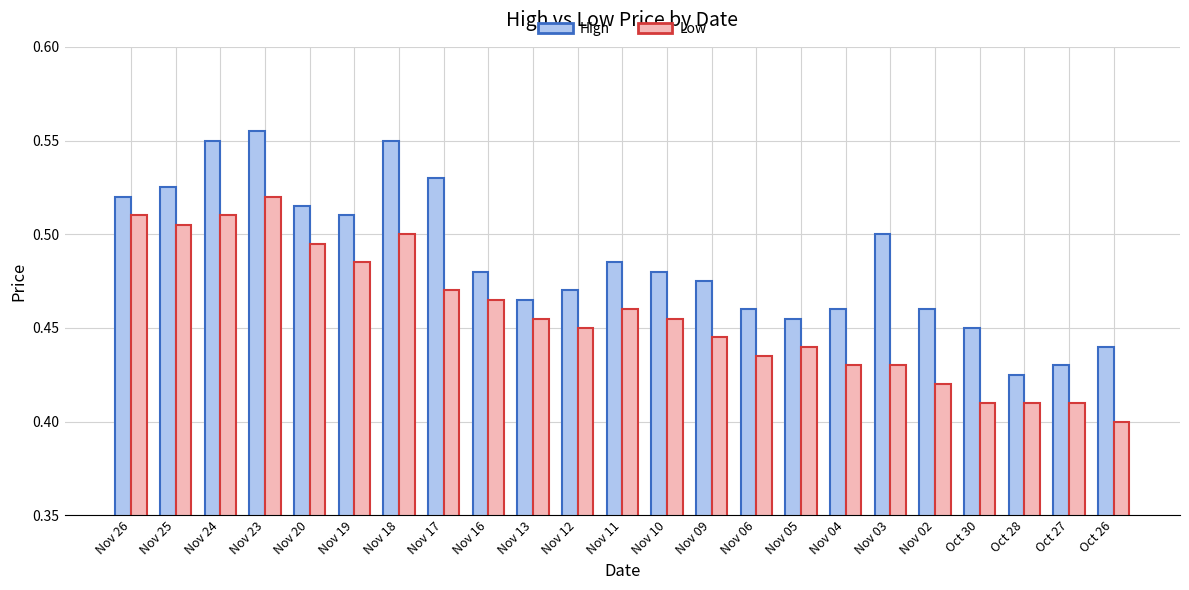

How many bars are there in total?

46